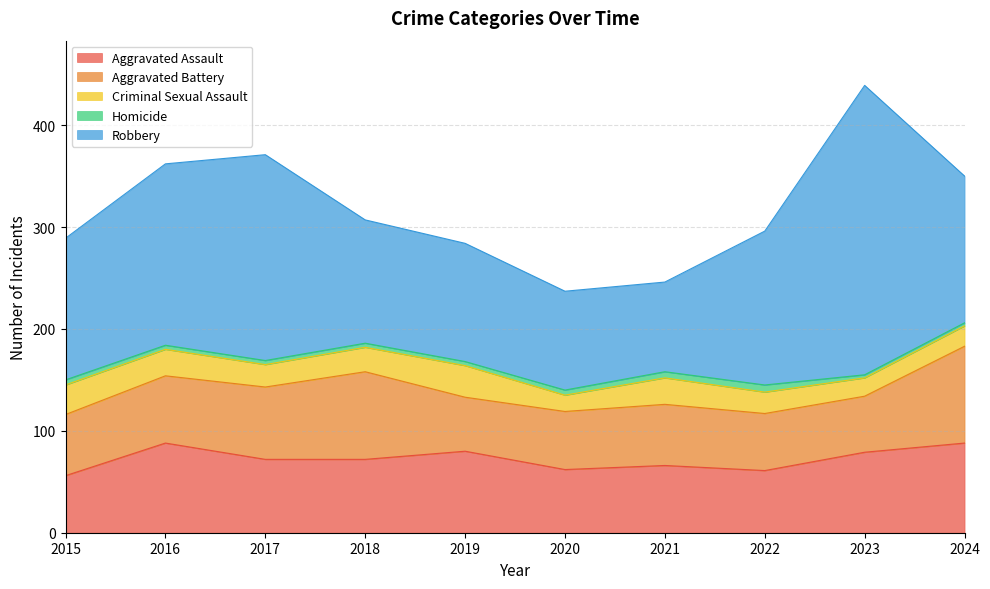

What is the spread (max minus min) of values at 2018?

117